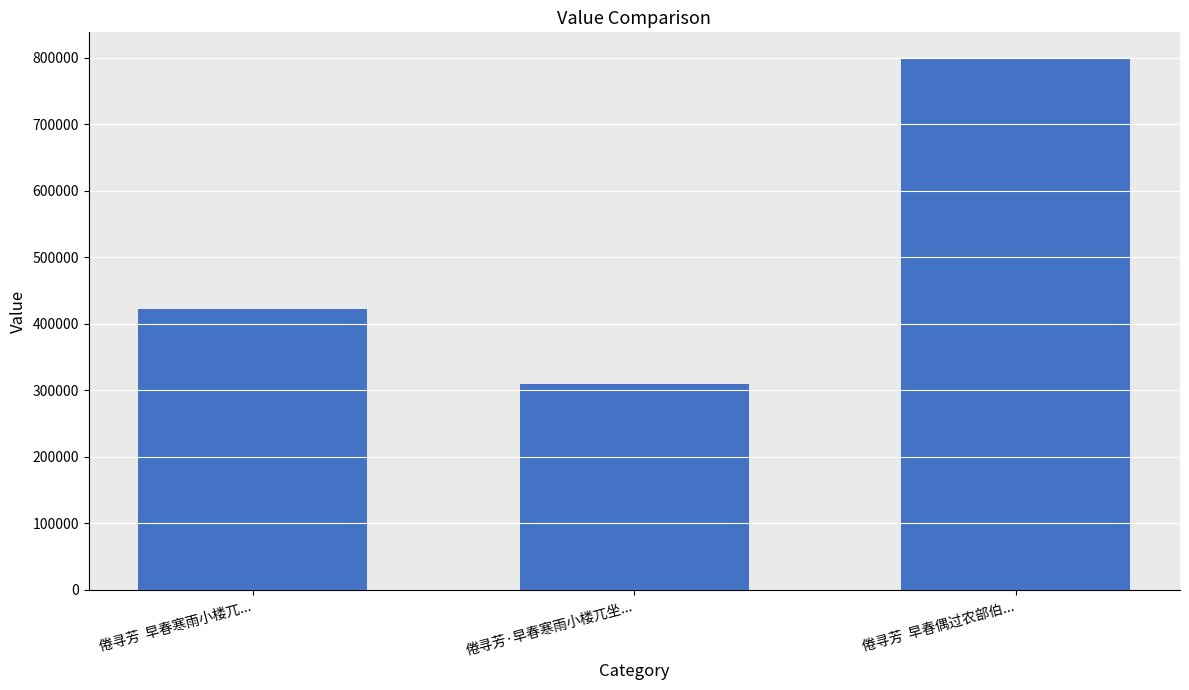

What is the value of the 1st bar from the left?

422548